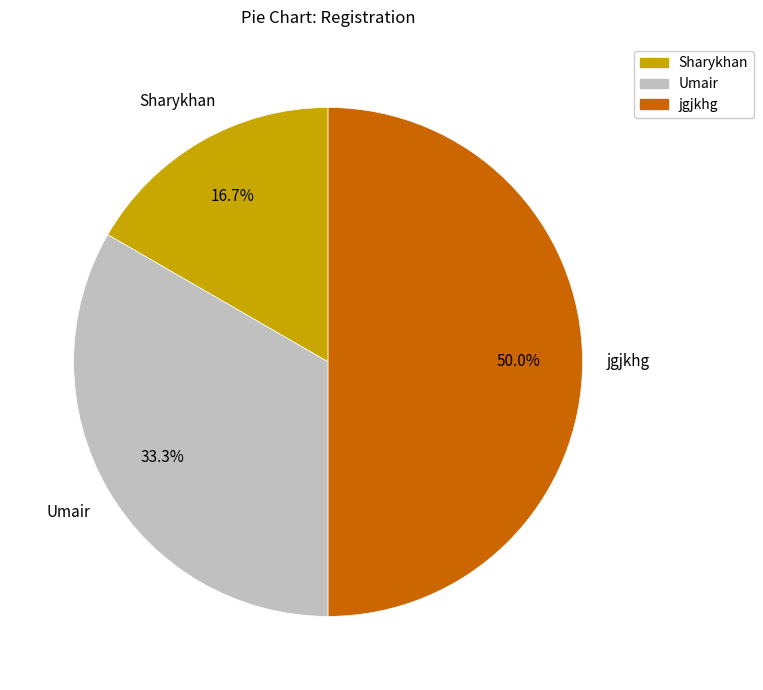

Which slice is the smallest?

Sharykhan